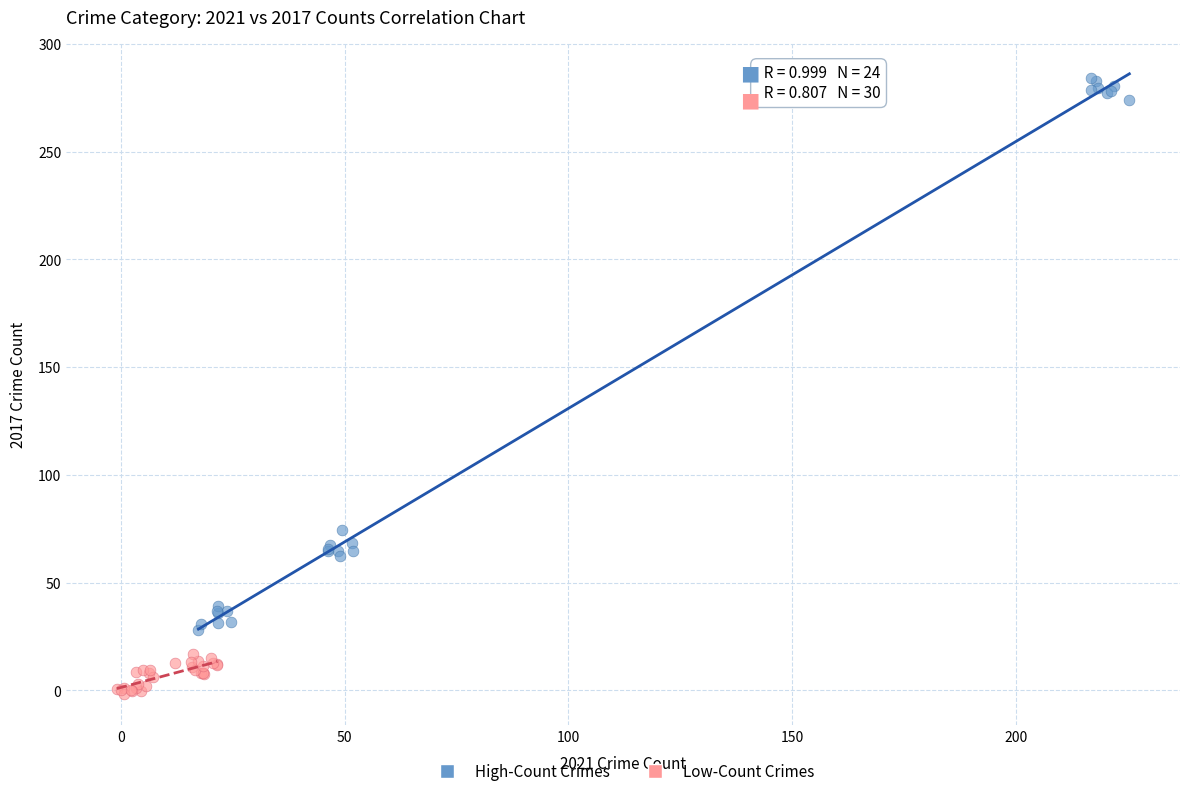

Which series has the largest Y range (max minus min)?

High-Count Crimes